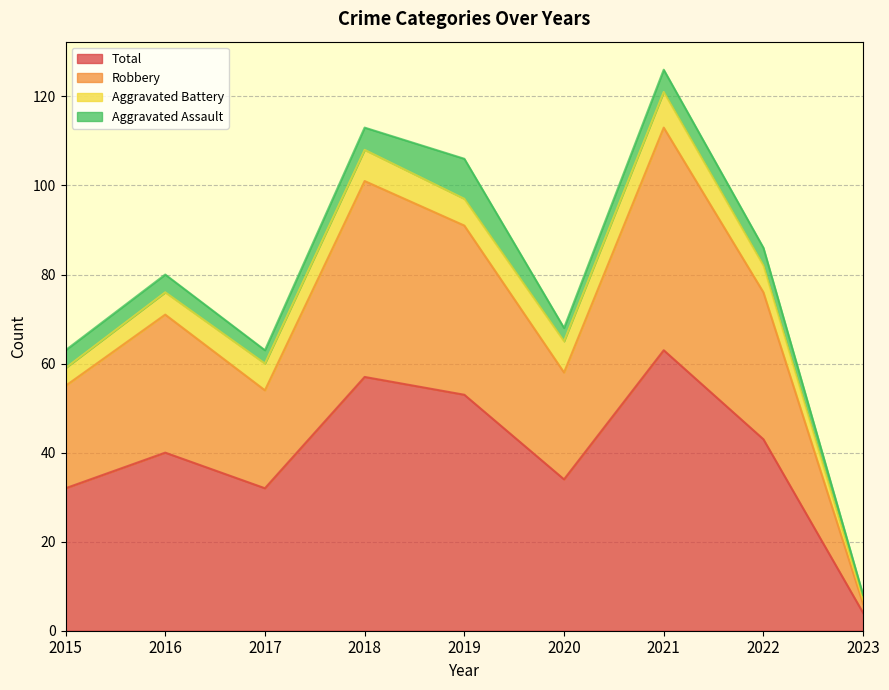

Read the Robbery value at 2021.

113